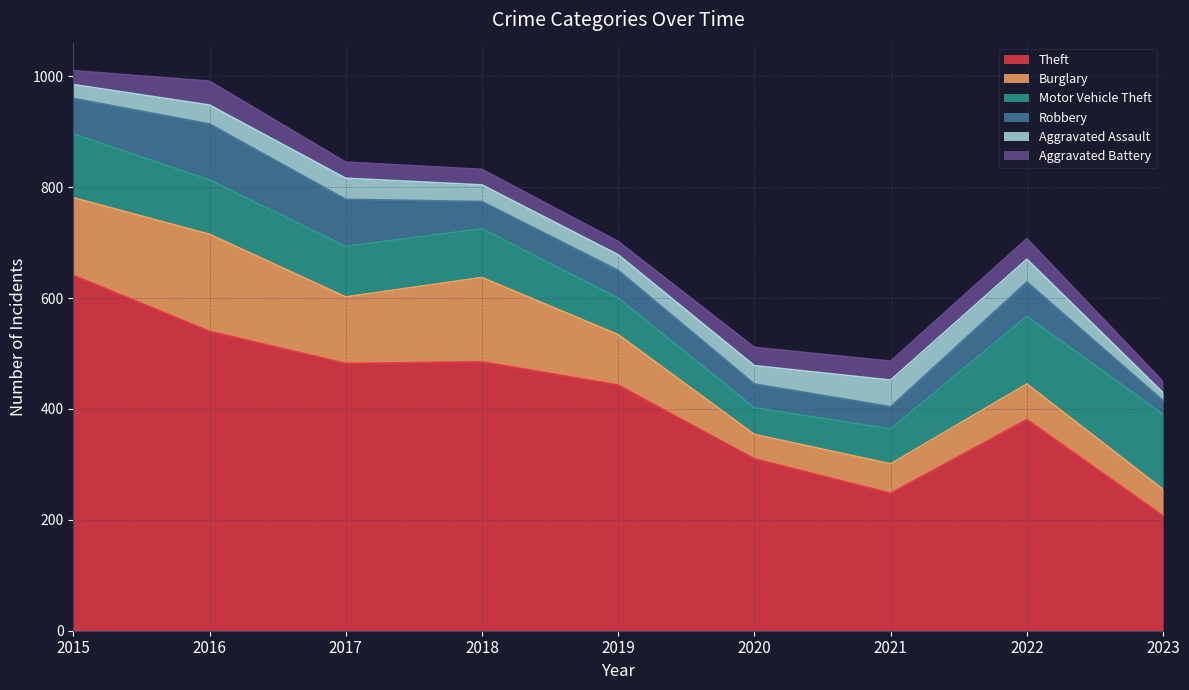

Where is Aggravated Assault nearest to the value 31?

2018